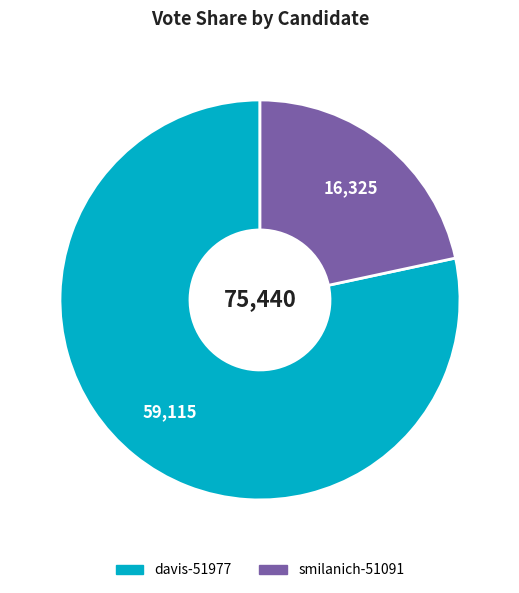

Which slice is the smallest?

smilanich-51091